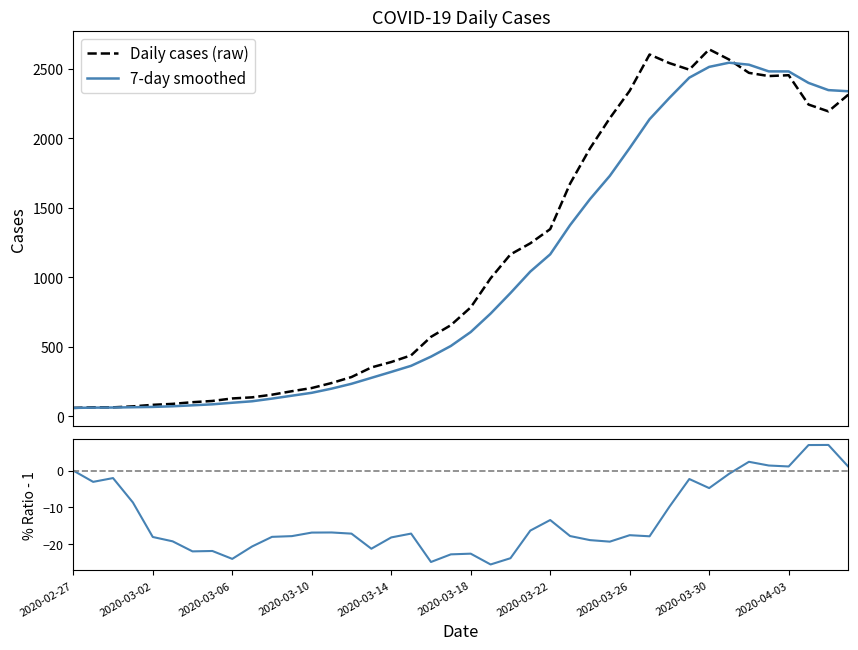

At 23, list the series in order from largest to smallest.

Daily cases (raw), 7-day smoothed, % Smoothed/Raw - 1